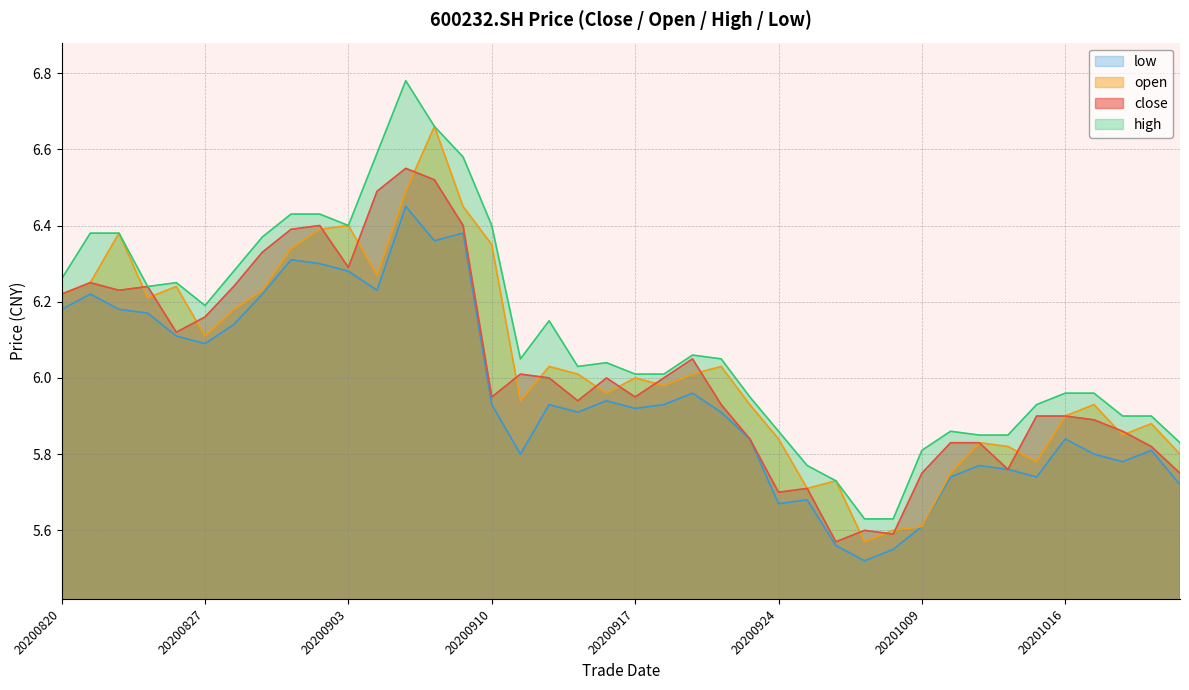

At which label does close reach its minimum?

20200928